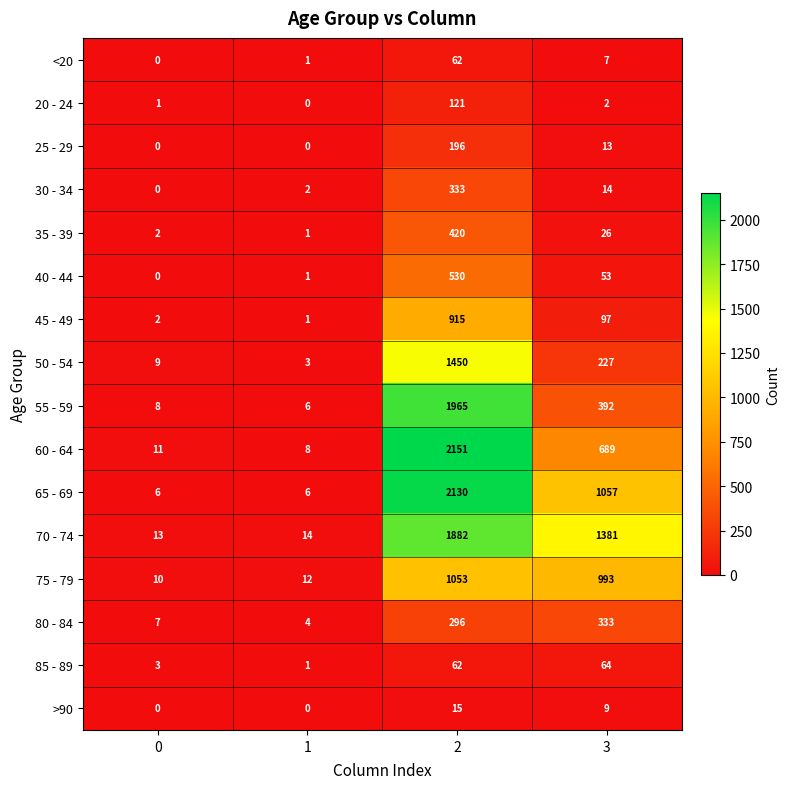

Rank the categories by 60 - 64 value from lowest to highest.

1, 0, 3, 2